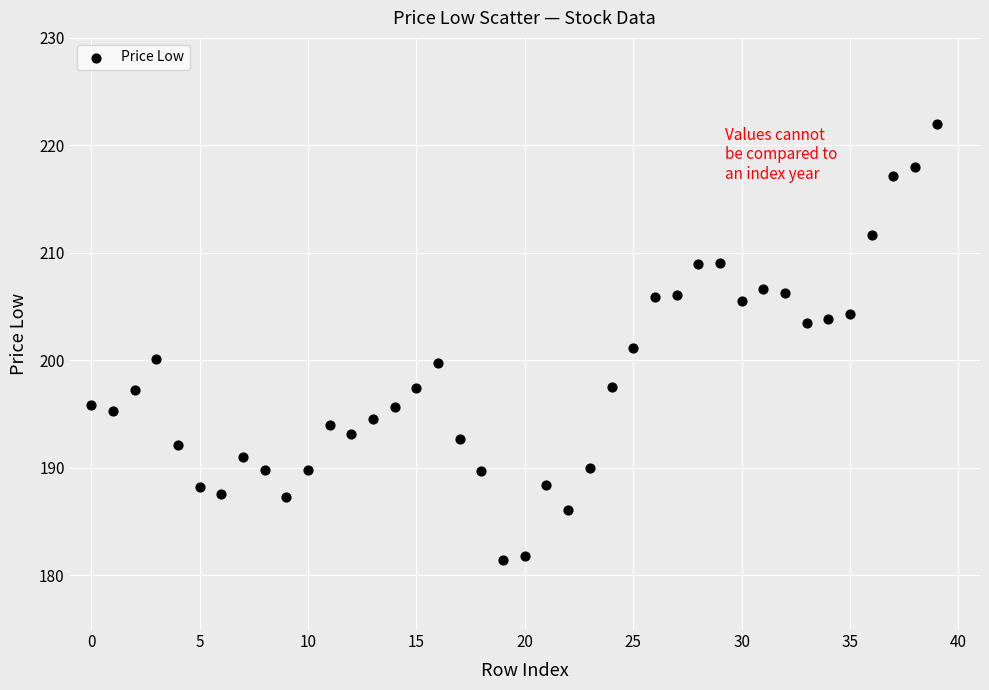

What is the range of Y values (max minus min)?

40.6